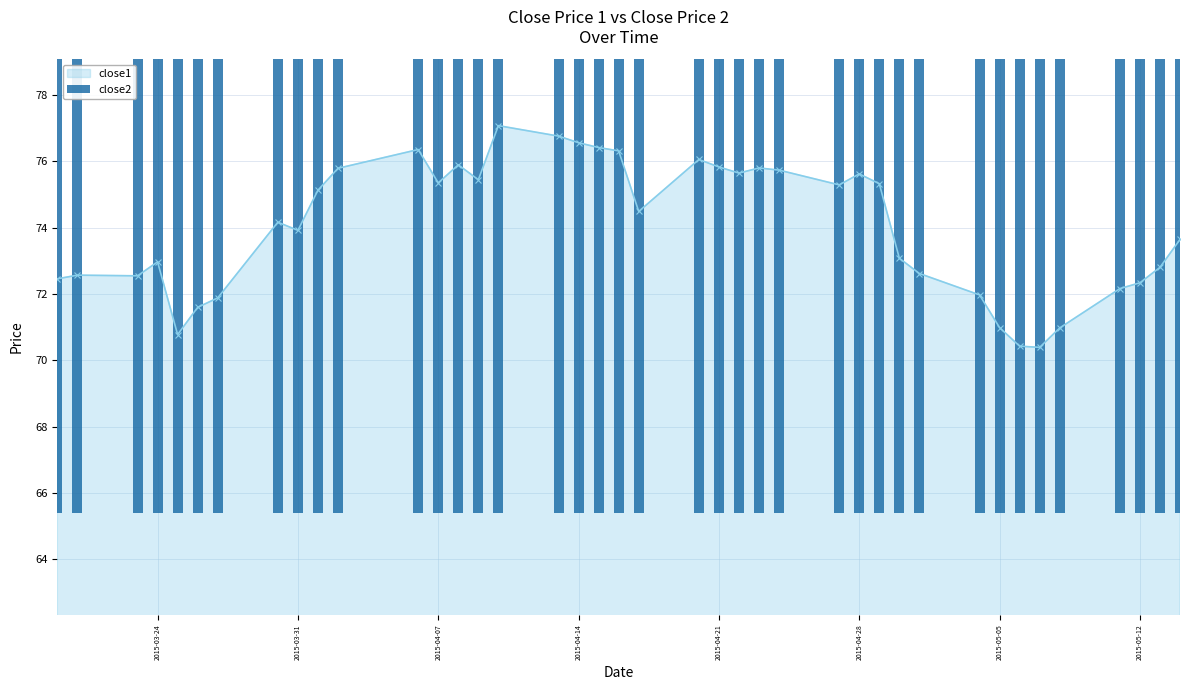

True or false: close1 has more than 1 interior local peaks.

True